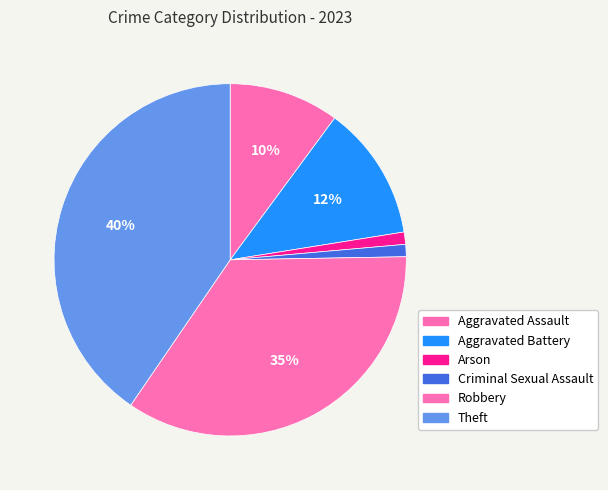

Count the number of slices in the pie.

6